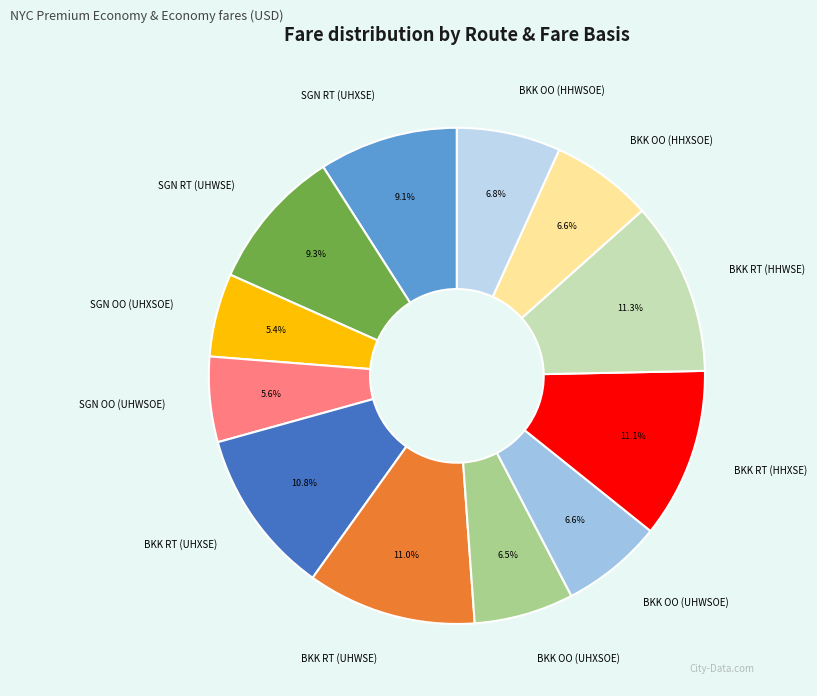

What is the total percentage of BKK OO (HHWSOE) and BKK RT (UHWSE)?

17.8%